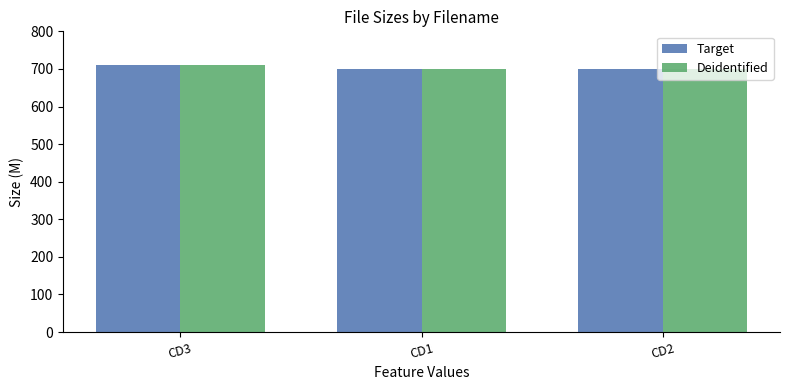

Are the bars grouped side by side (vs. stacked)?

Yes